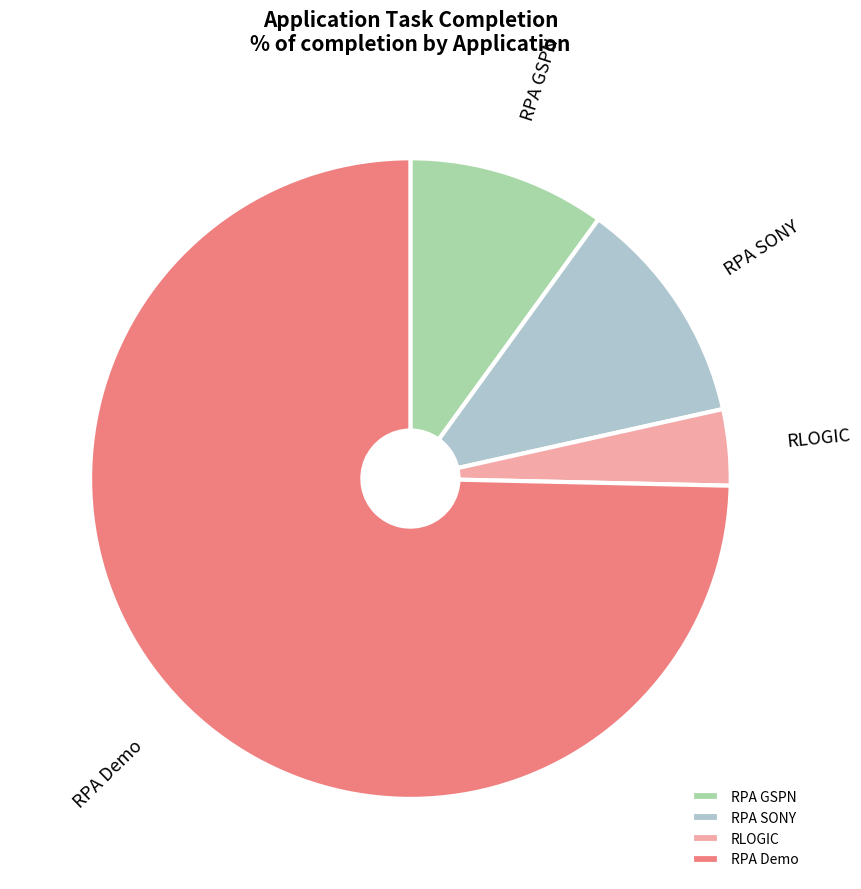

True or false: RPA Demo accounts for 75% of the total.

True